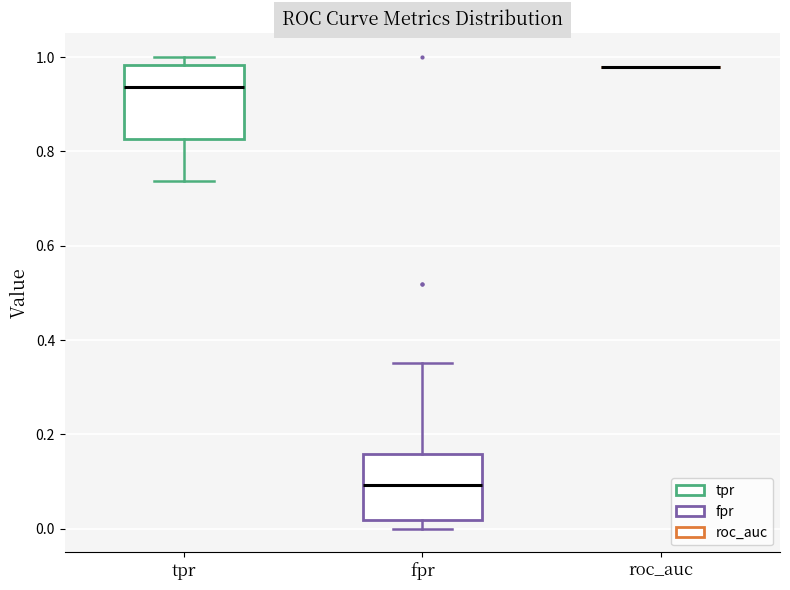

Reading left to right, transcribe this box plot: for each box, give where its median line is, the range the box spans, and where its two whiskers end, as read against the y-axis. The values are not printed on the chart, so give them approximately, as read against the axis.

tpr: median 0.94, box 0.82 to 0.98, whiskers 0.74 to 1.00
fpr: median 0.10, box 0.02 to 0.16, whiskers 0.00 to 0.36
roc_auc: box collapsed to a line at 0.98, whiskers 0.98 to 0.98